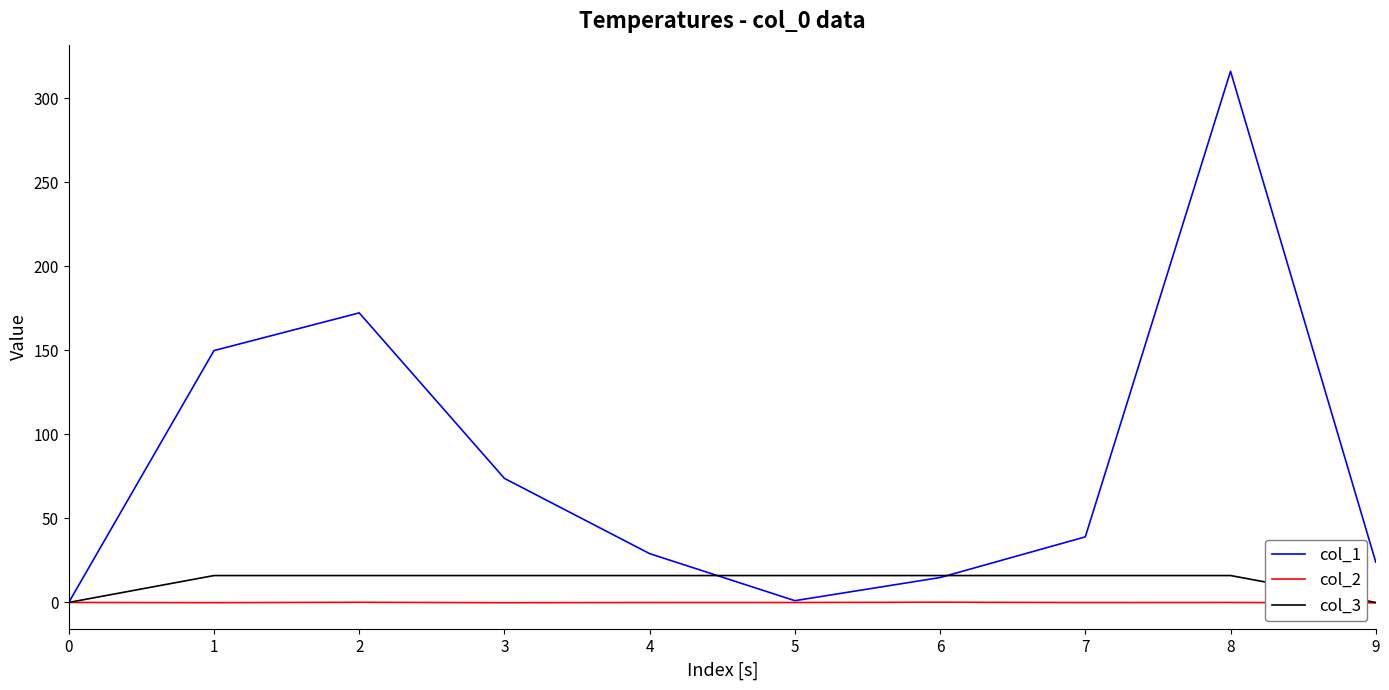

Which series has the largest range (max minus min)?

col_1